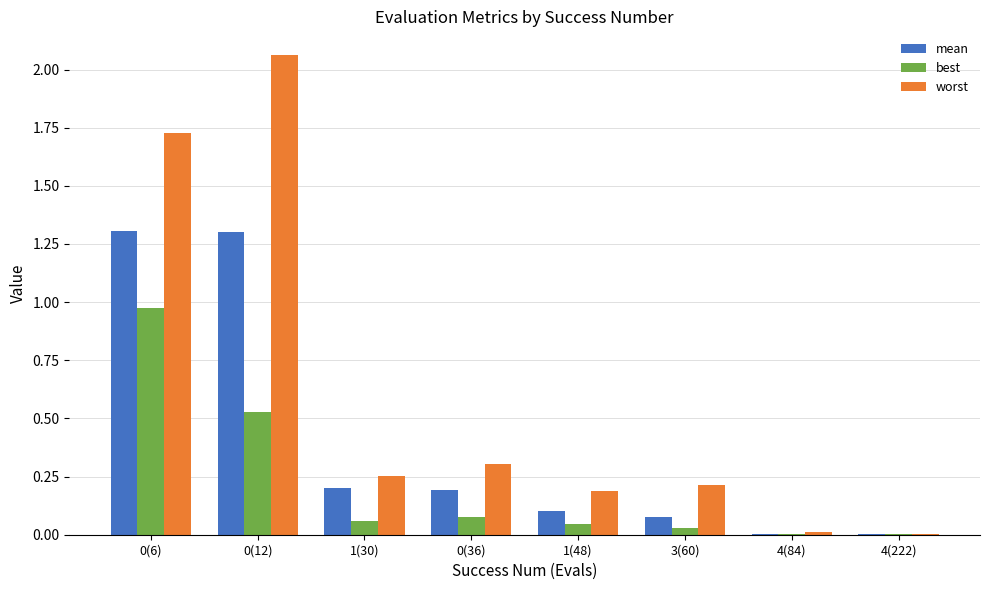

Is the value of best at 0(6) greater than the value of worst at 1(30)?

Yes